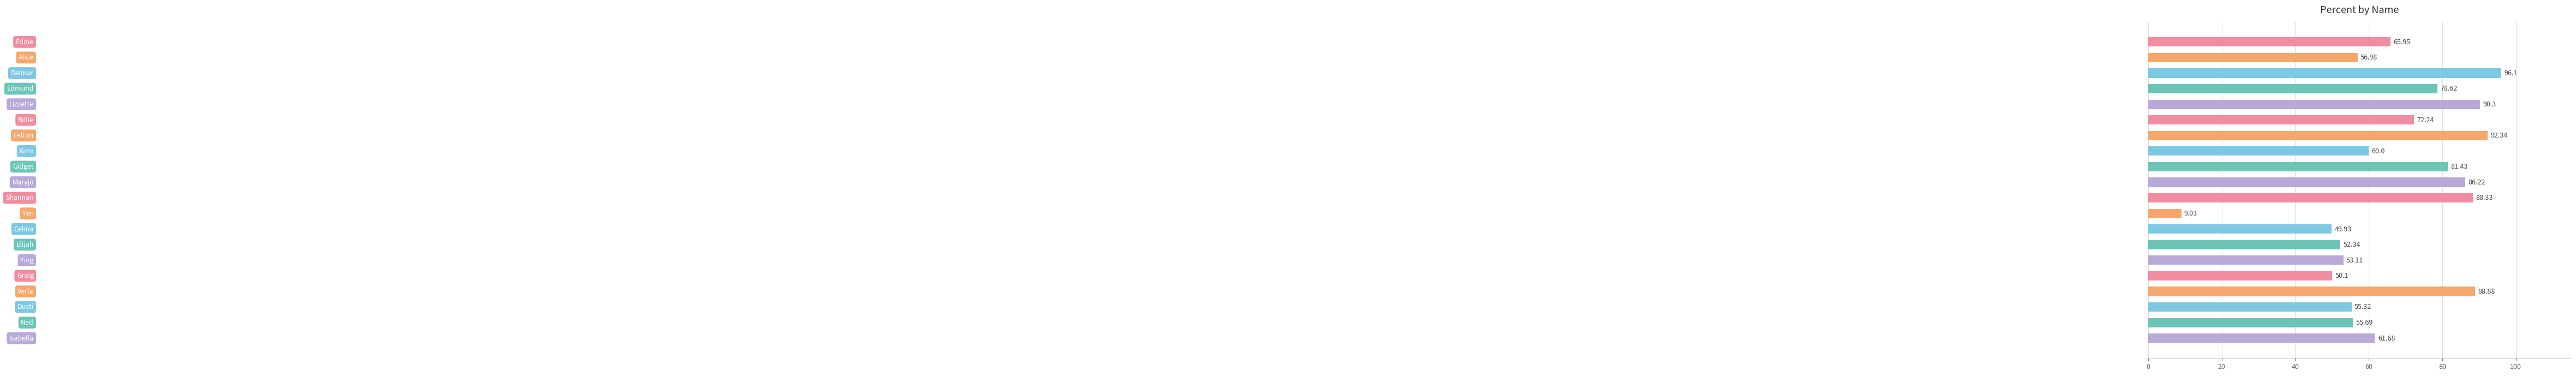

What is the average value?

67.2